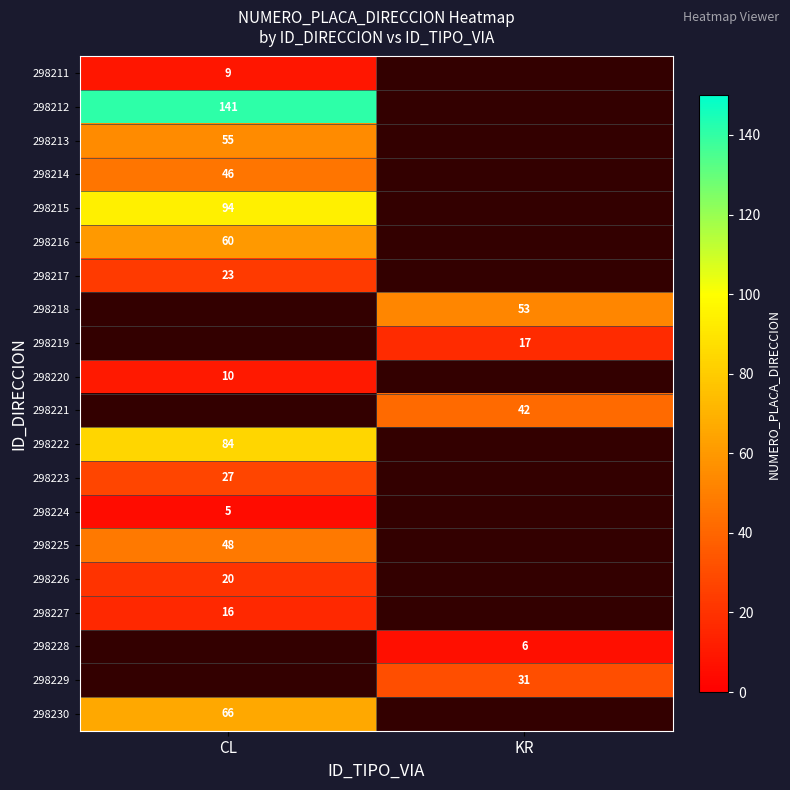

The 298227 series shows 26 at CL. True or false?

False